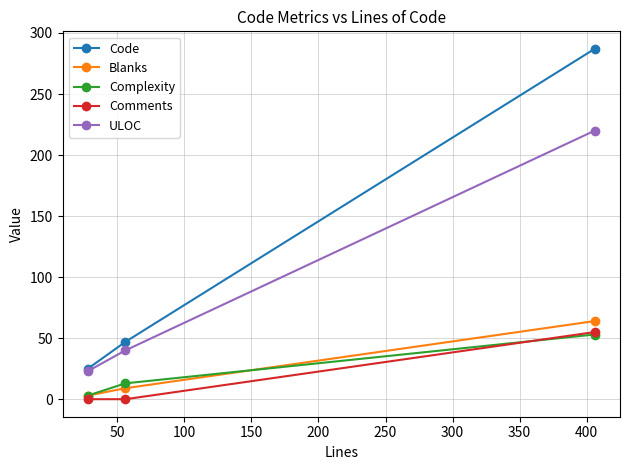

Reading right to left, extract all data points from this chart.

Code: 287	47	25
Blanks: 64	9	3
Complexity: 53	13	3
Comments: 55	0	0
ULOC: 220	40	23